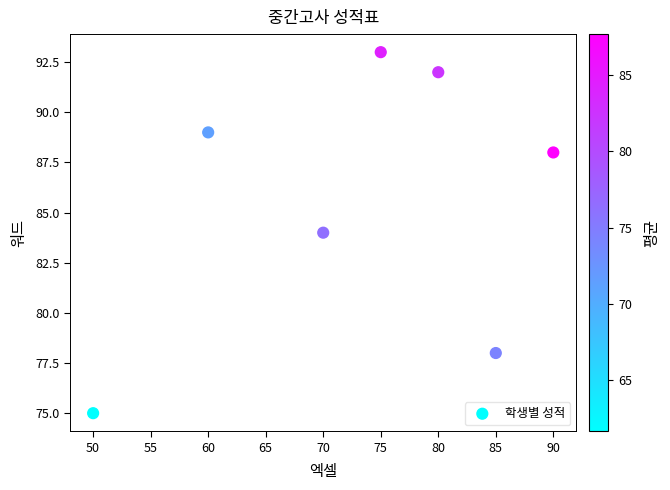

What is the average Y value?

86